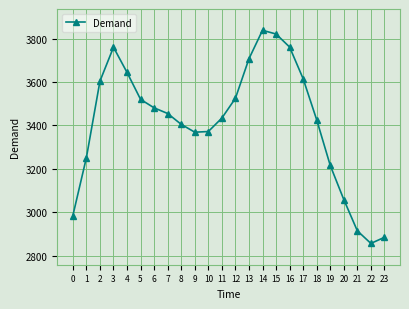

The value at 15 is 3821. True or false?

True